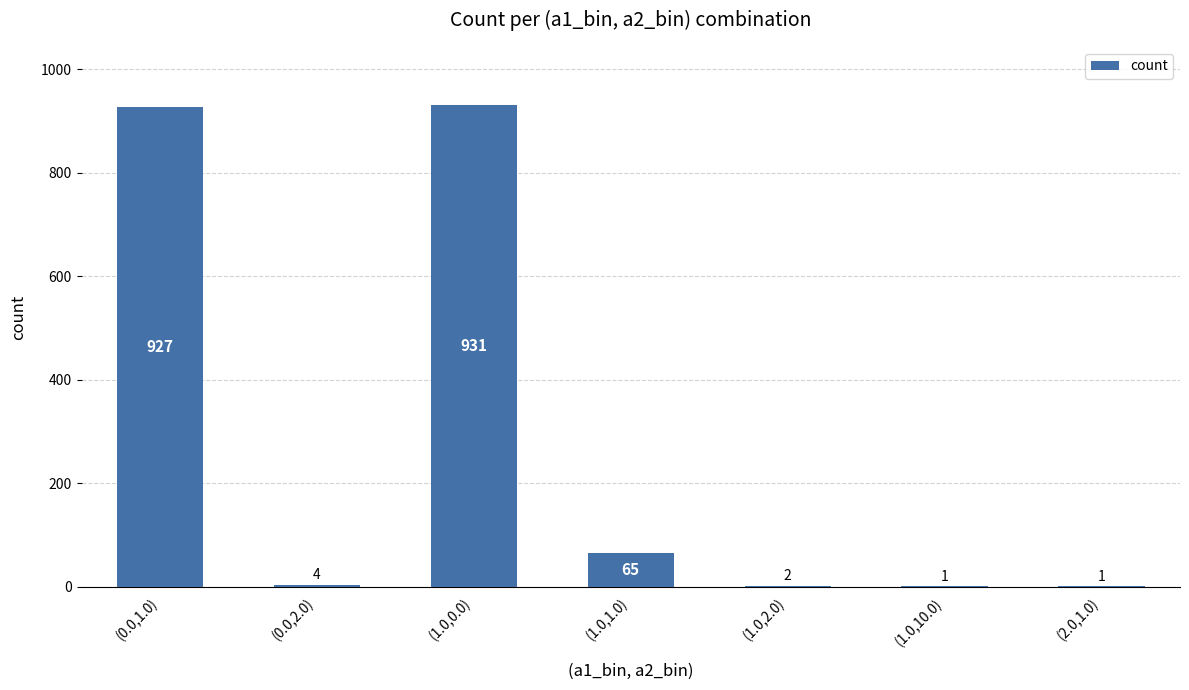

What value does the data have at (0.0,1.0), to the nearest 50?

950